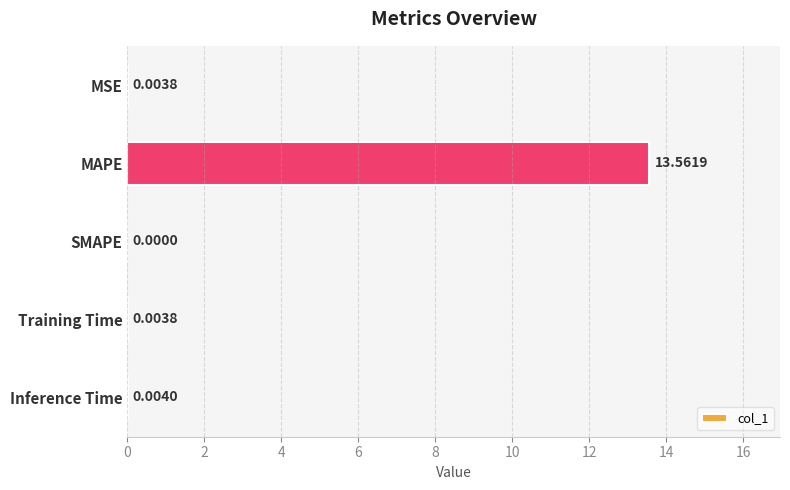

At which label is the value closest to 6?

Inference Time